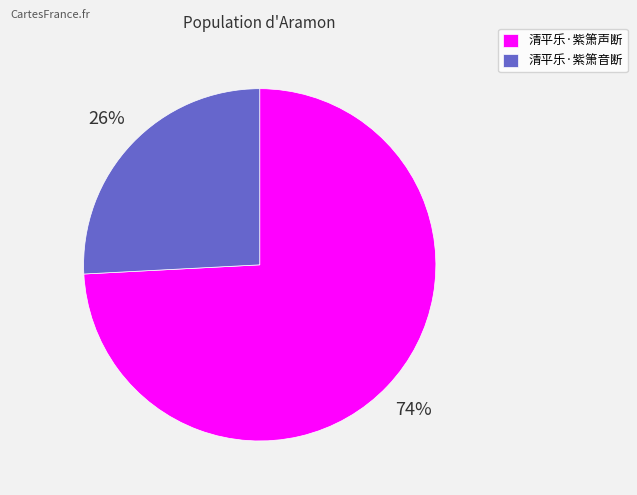

To the nearest percent, what percentage of the pie is 清平乐·紫箫音断?

26%